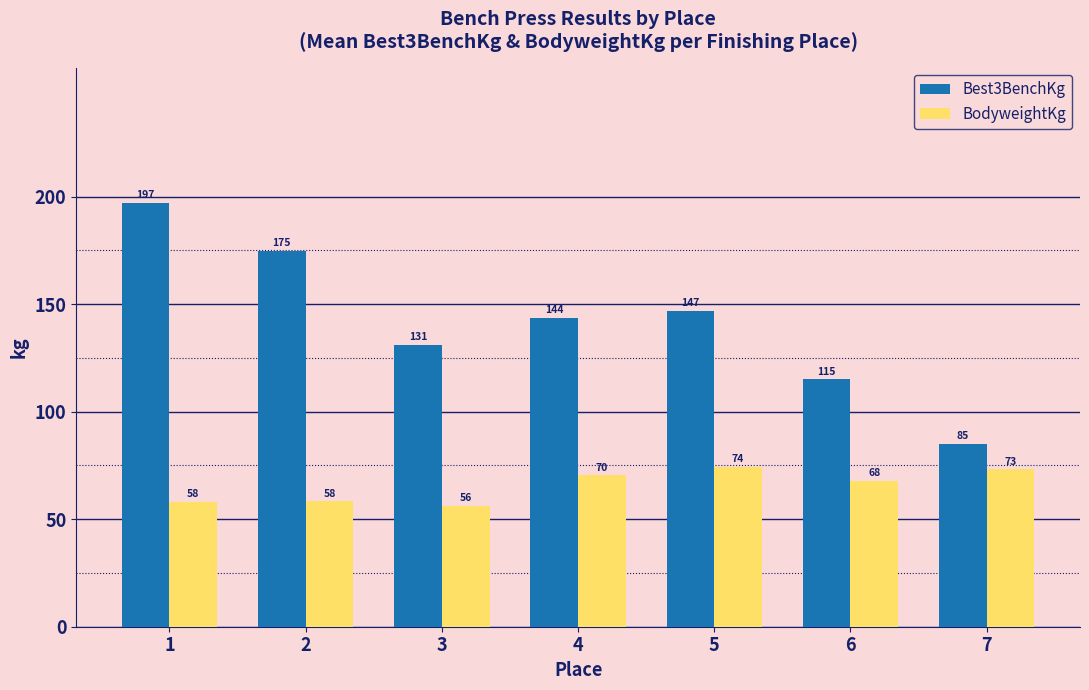

How many values in the BodyweightKg series exceed 67?

4